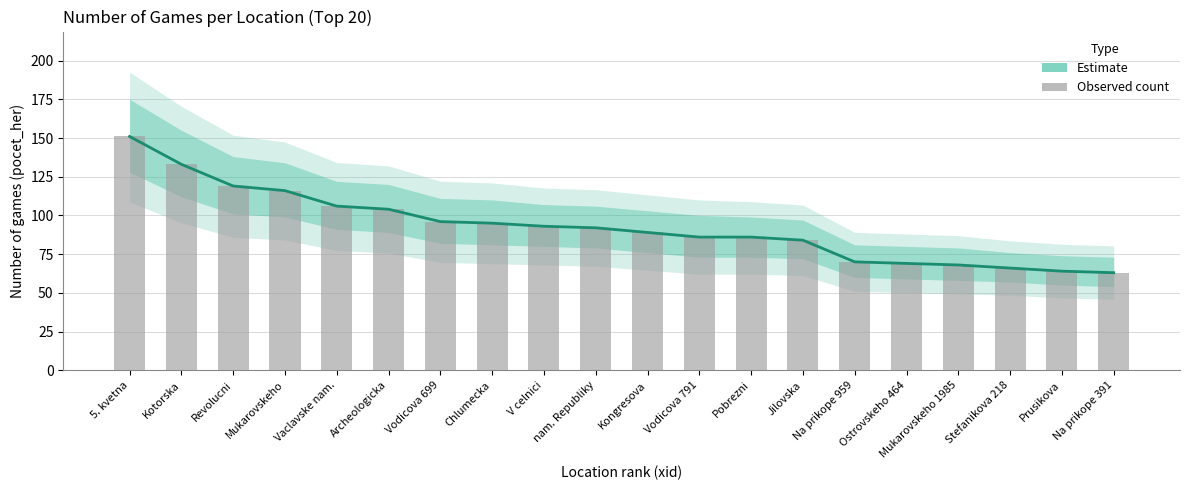

Between Revolucni and Chlumecka, which series saw the biggest shift?

Estimate